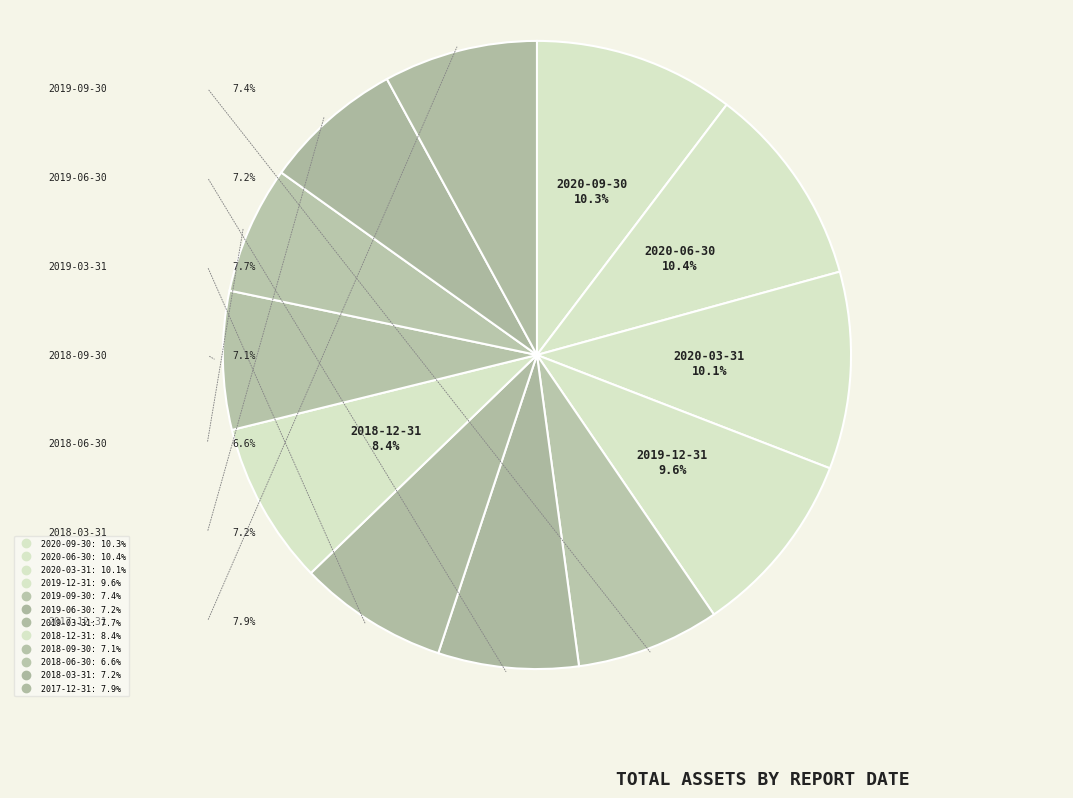

Does 2017-12-31 account for over 50% of the chart?

No